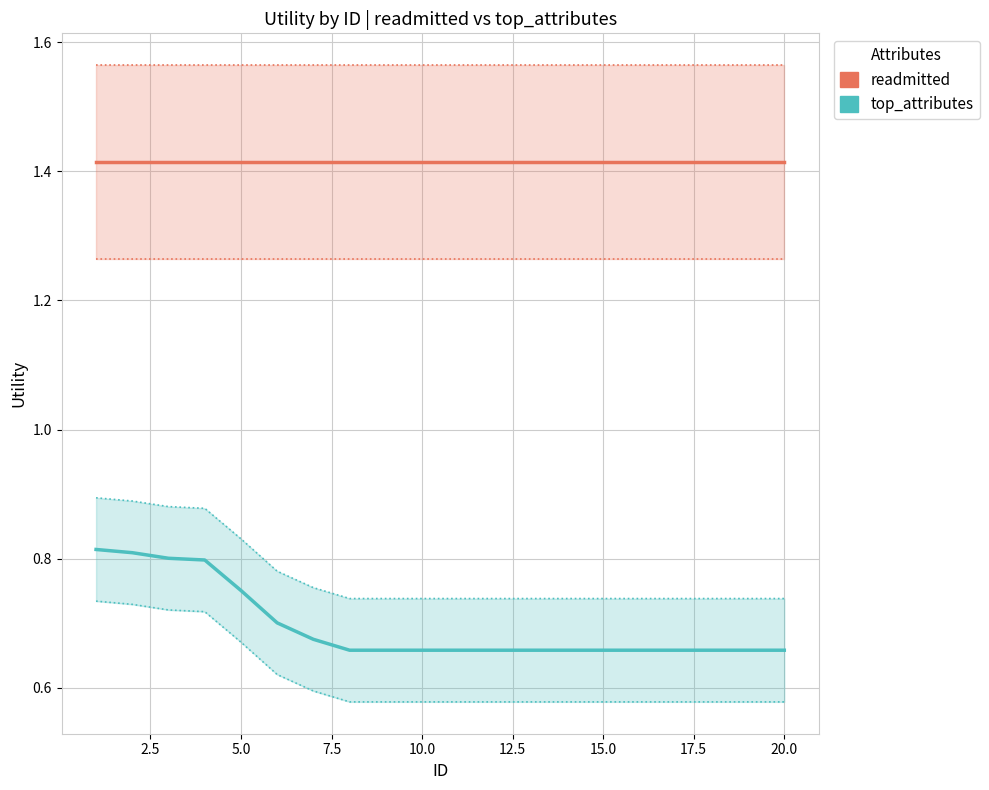

The readmitted series shows 1.4 at 2.5. True or false?

True